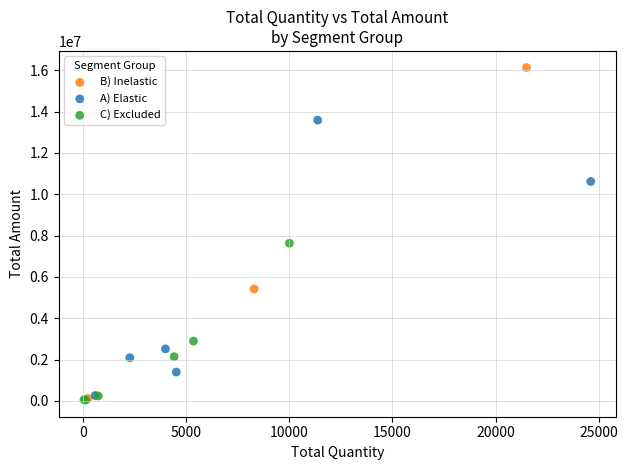

Which series contains the highest Y value?

B) Inelastic